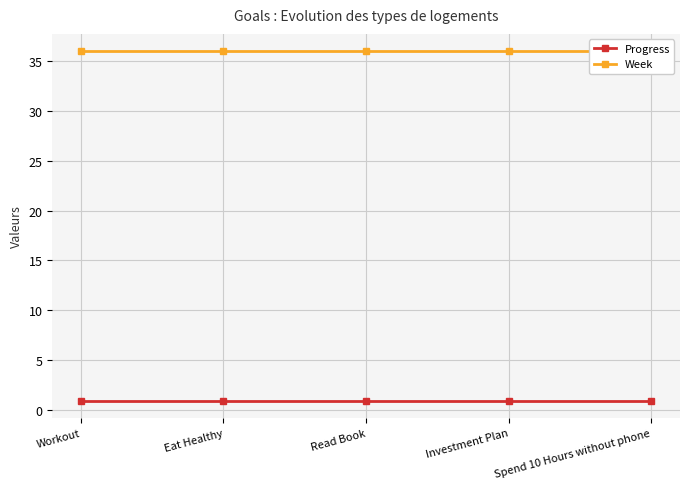

At which label does Progress reach its peak?

Workout